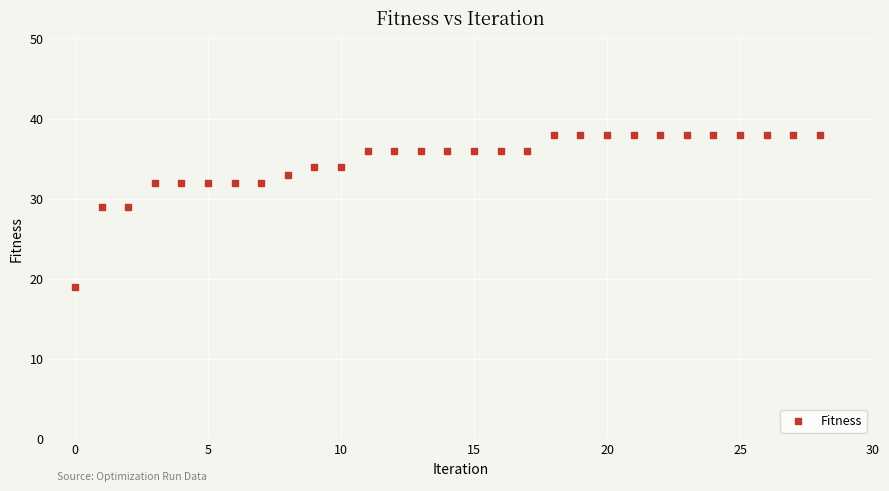

What is the range of Y values (max minus min)?

19